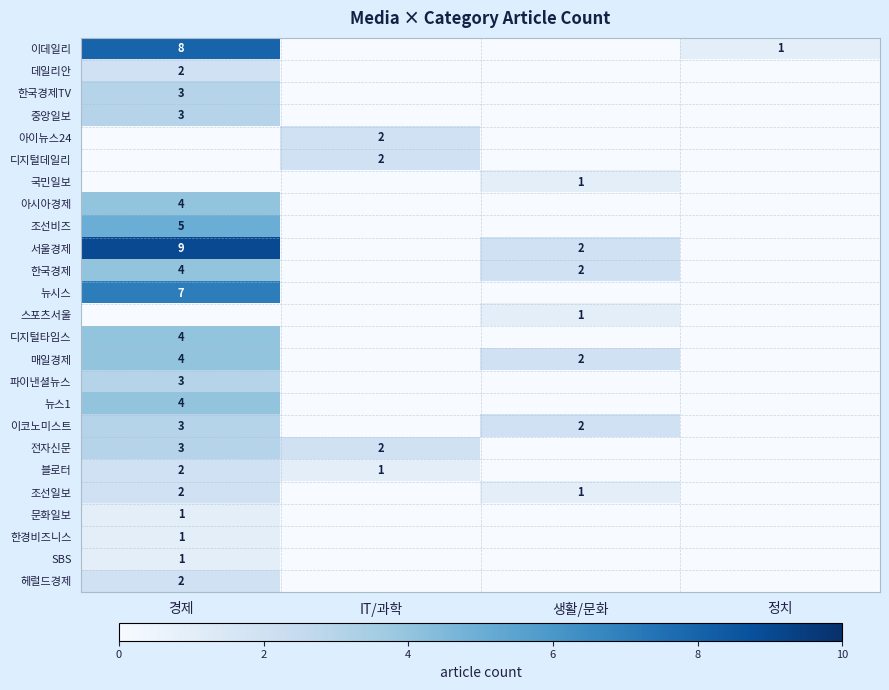

True or false: 한국경제TV has a value of 0 at IT/과학.

True